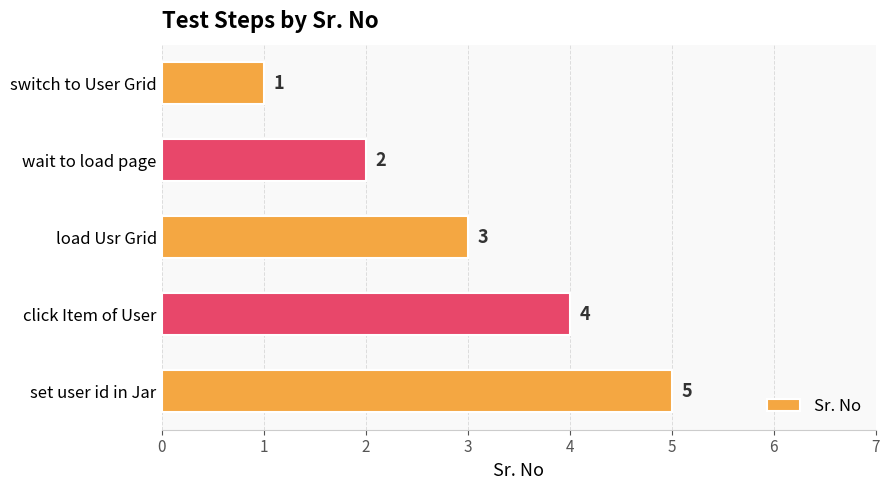

How many categories are shown in the chart?

5